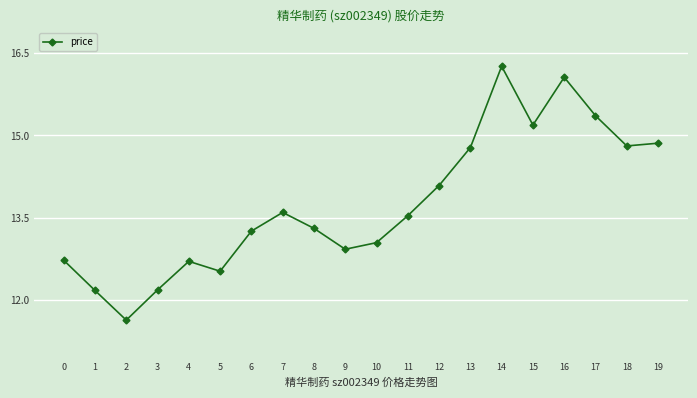

What is the average value?

13.8